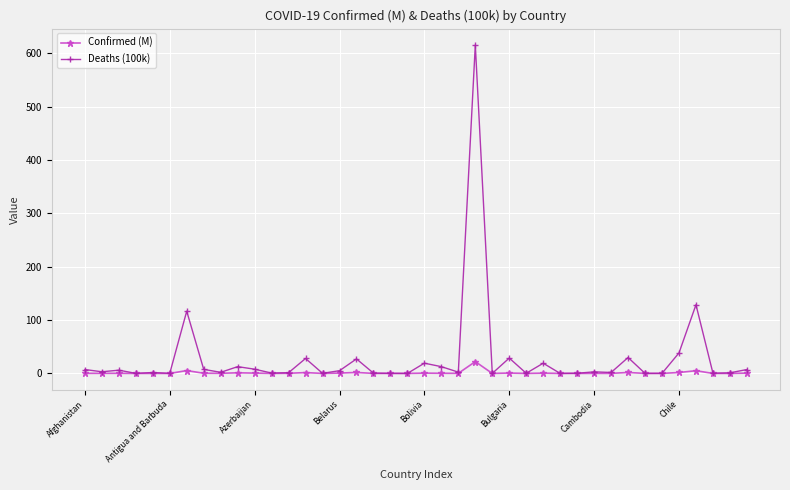

List the series in order of their peak value, highest first.

Deaths (100k), Confirmed (M)